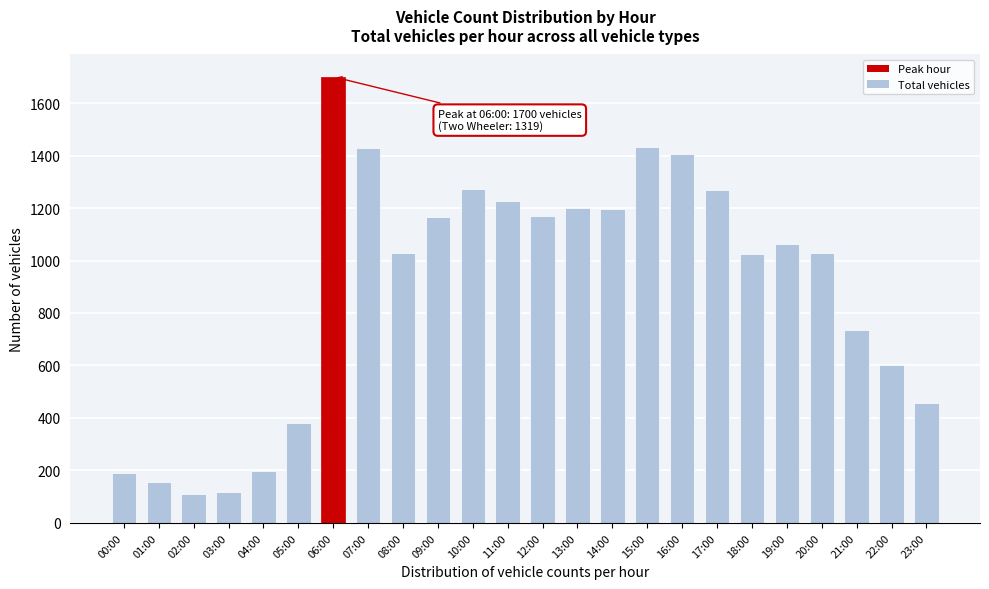

The chart shows a value of 110 at 02:00. True or false?

True